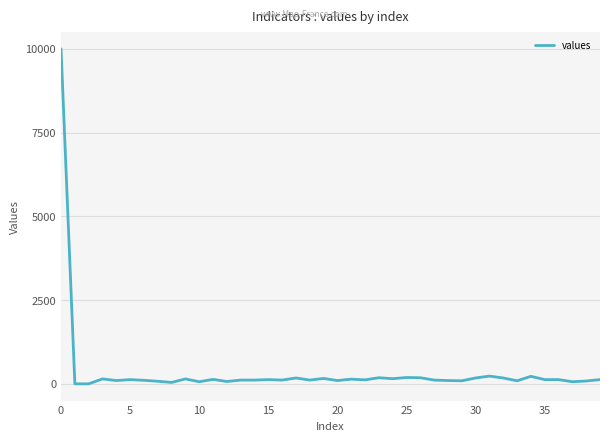

What is the difference between the maximum and minimum values?

10000